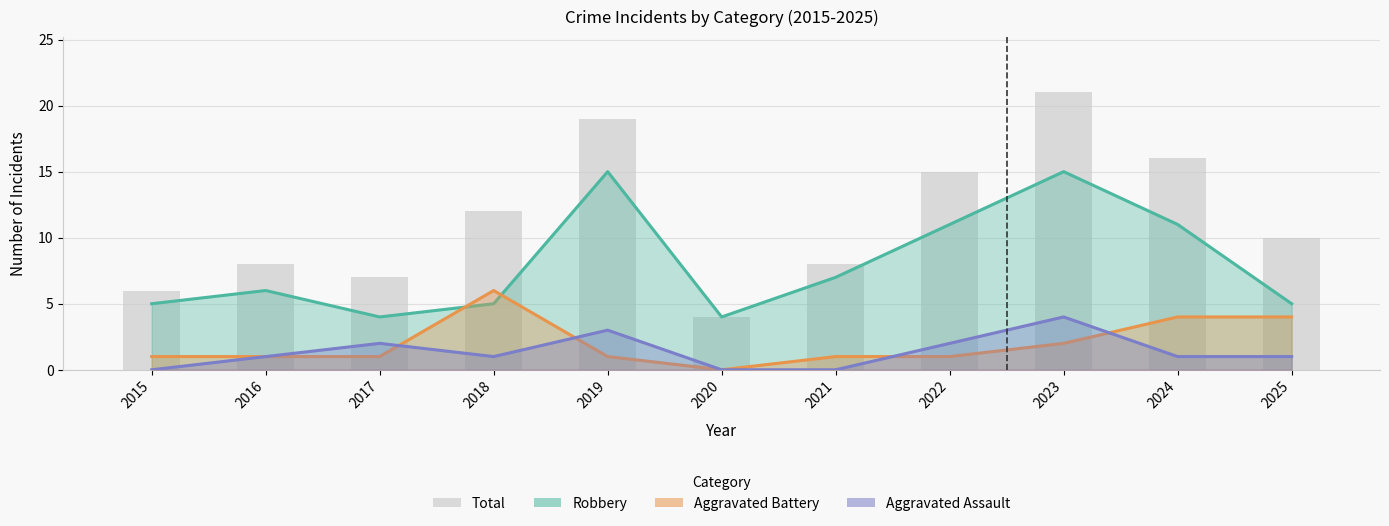

Between 2015 and 2025, which is larger?

2025